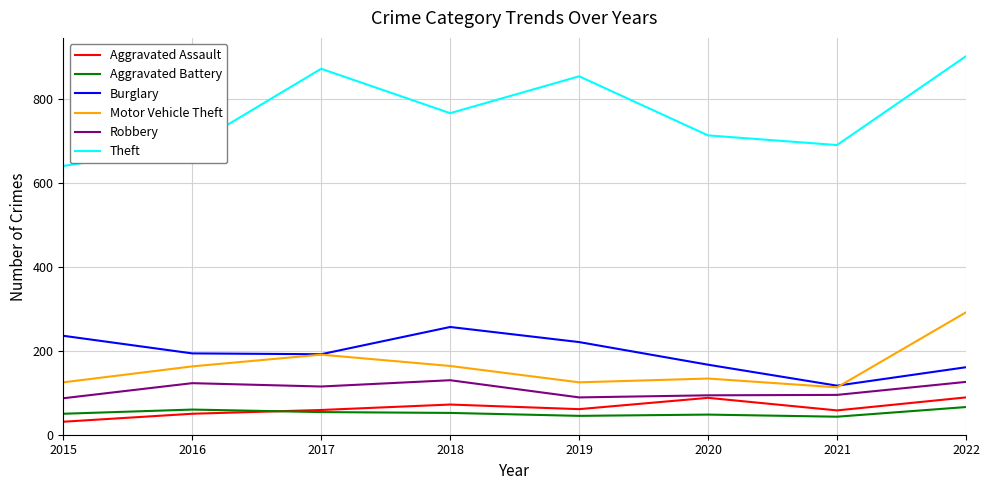

Which series has the widest spread of values?

Theft